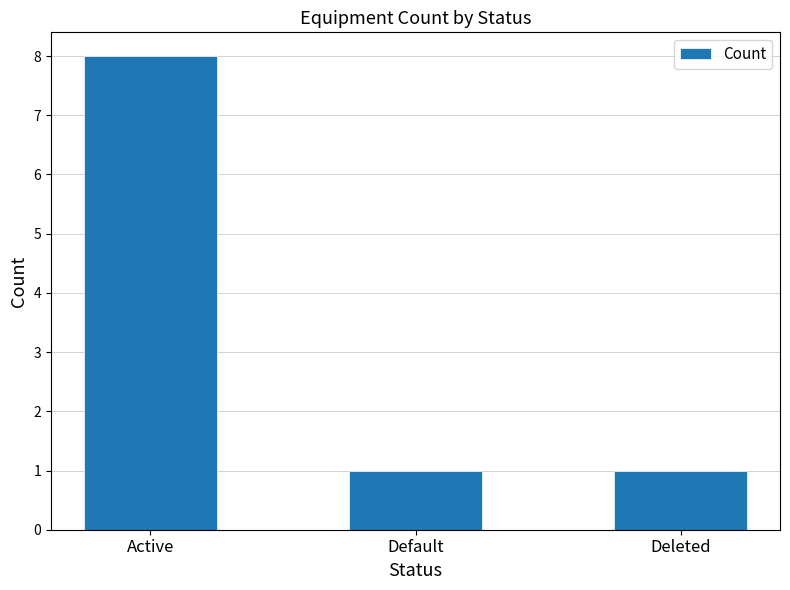

Is it true that the value at Deleted is 1?

True